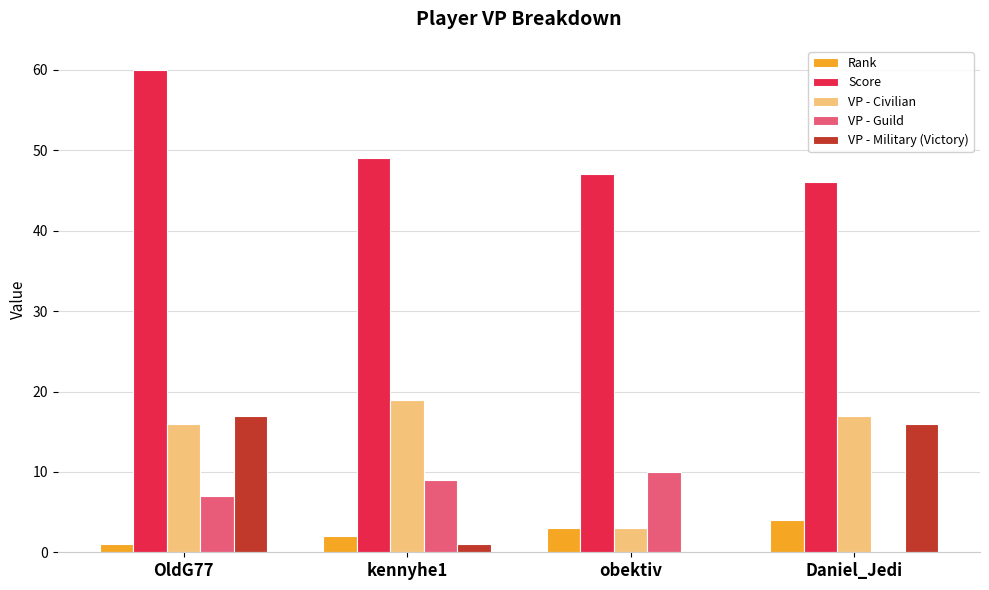

What is the sum of all VP - Civilian values?

55